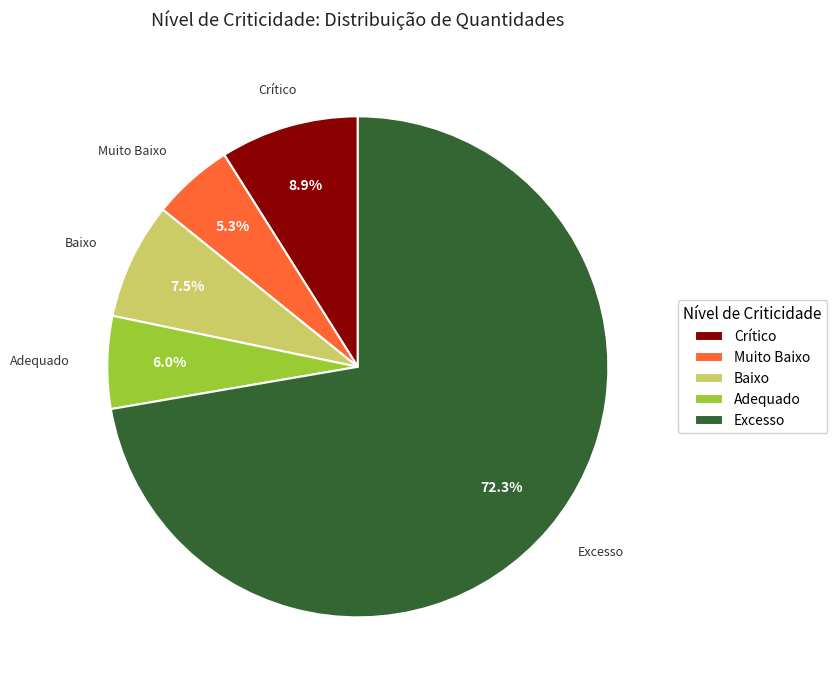

Which has a higher value, Baixo or Crítico?

Crítico